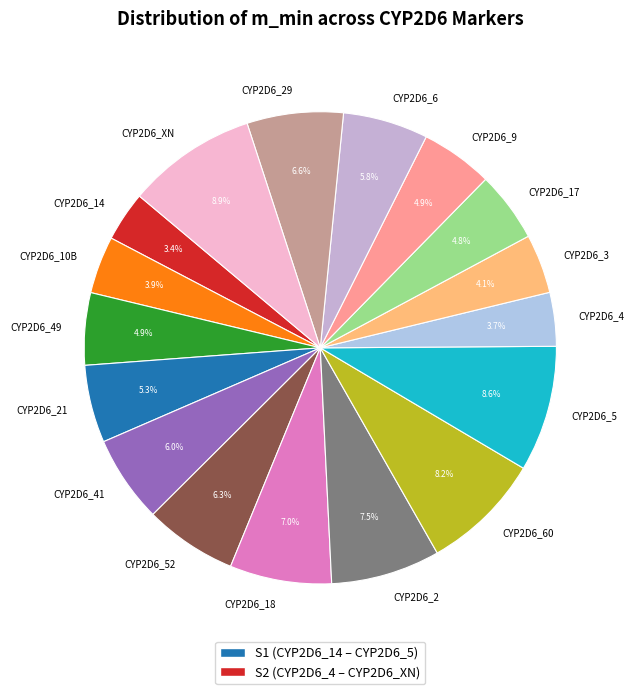

How many segments does this pie chart have?

17